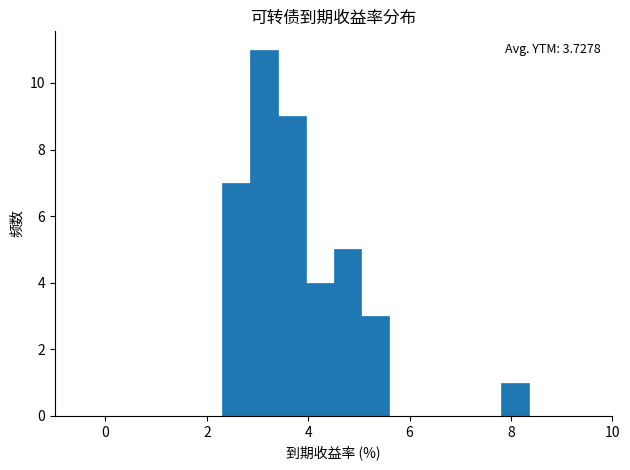

Read against the x-axis, roughly where is the centre of the tallest bar?

3.2